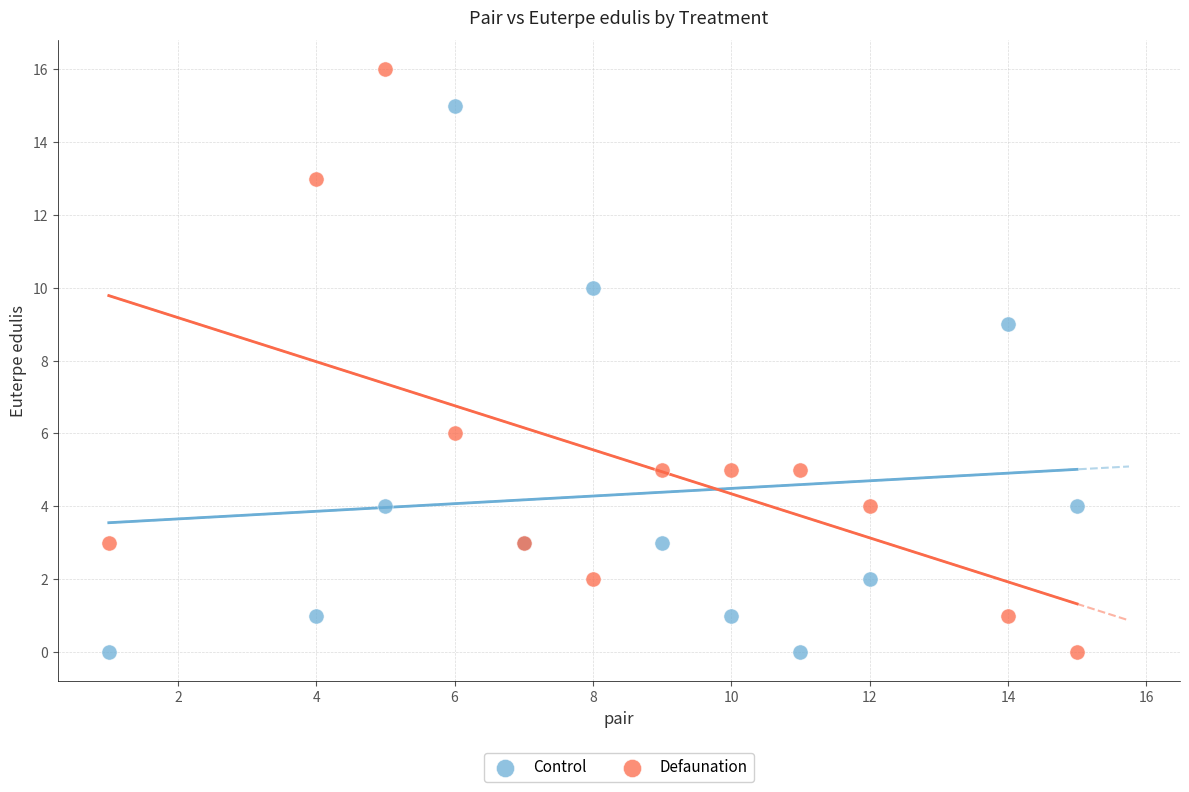

In the Defaunation series, what Y value is closest to 8?

6